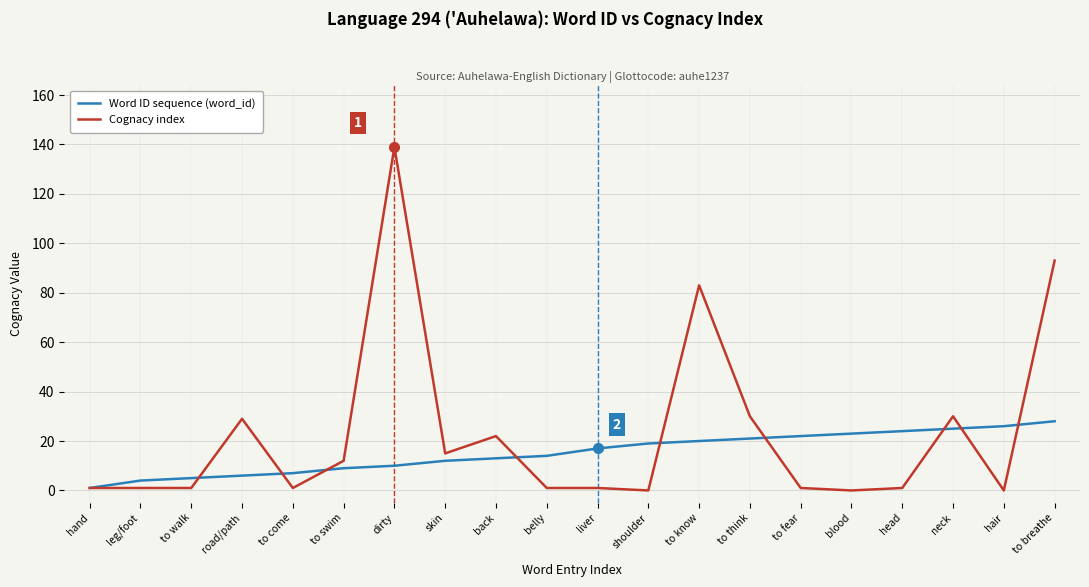

Is it true that Cognacy index equals 18 at to swim?

False